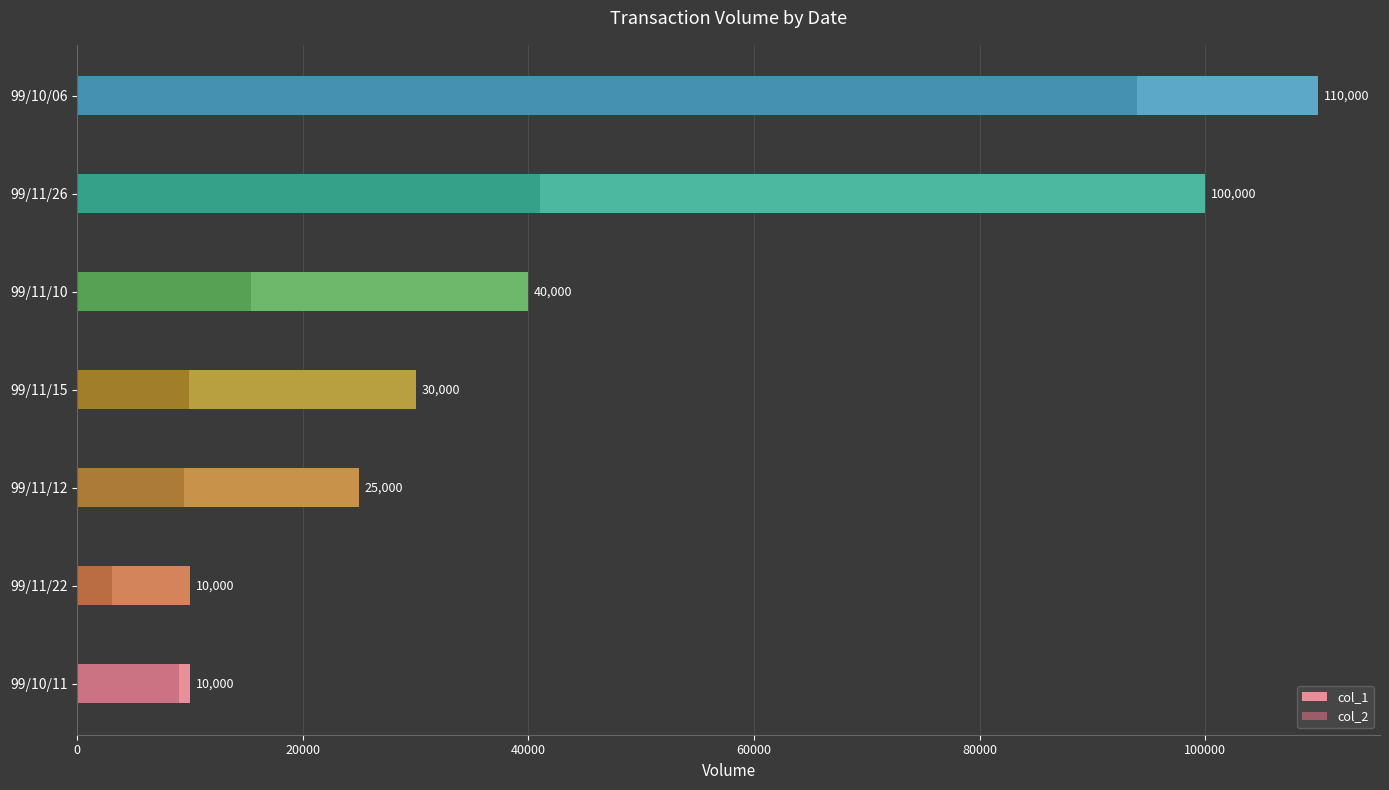

Reading left to right, what are all the values shown in this chart?

col_1: 10000	10000	25000	30000	40000	100000	110000
col_2: 9000	3100	9450	9900	15400	41000	94000